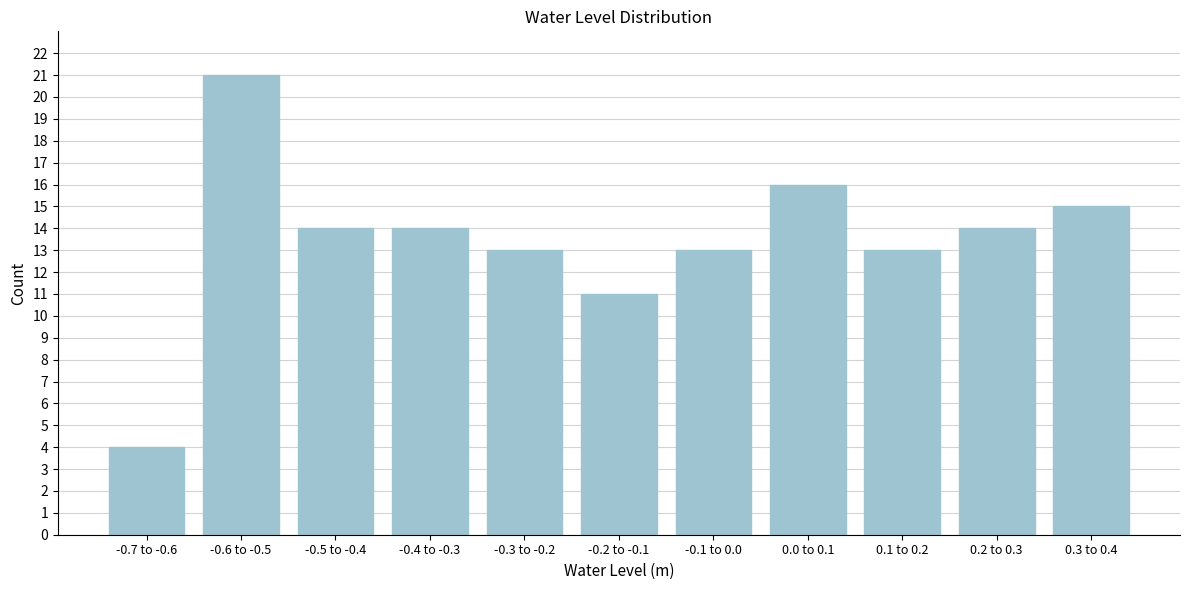

Reading right to left, what are all the values shown in this chart?

0.3 to 0.4=15	0.2 to 0.3=14	0.1 to 0.2=13	0.0 to 0.1=16	-0.1 to 0.0=13	-0.2 to -0.1=11	-0.3 to -0.2=13	-0.4 to -0.3=14	-0.5 to -0.4=14	-0.6 to -0.5=21	-0.7 to -0.6=4